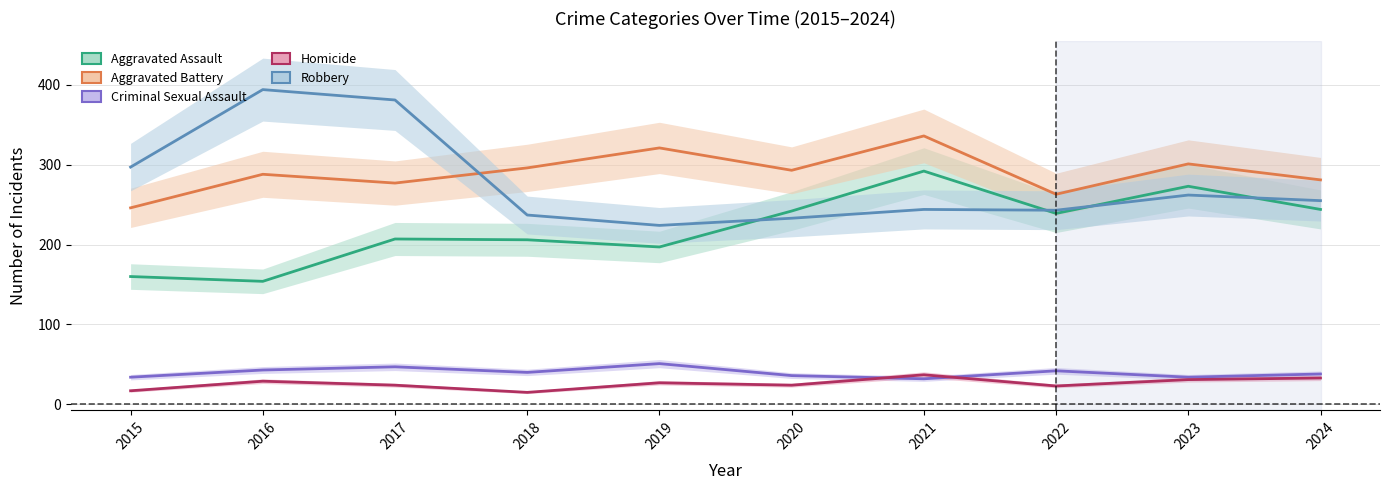

What is the spread (max minus min) of values at 2017?

357